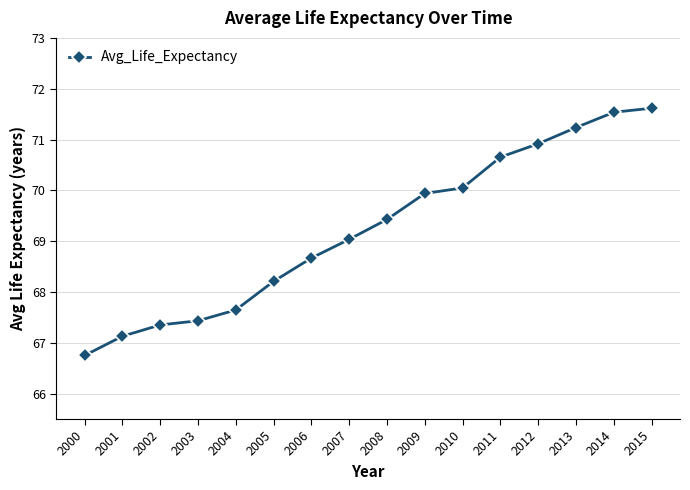

True or false: there are more than 1 points higher than both neighbors.

False